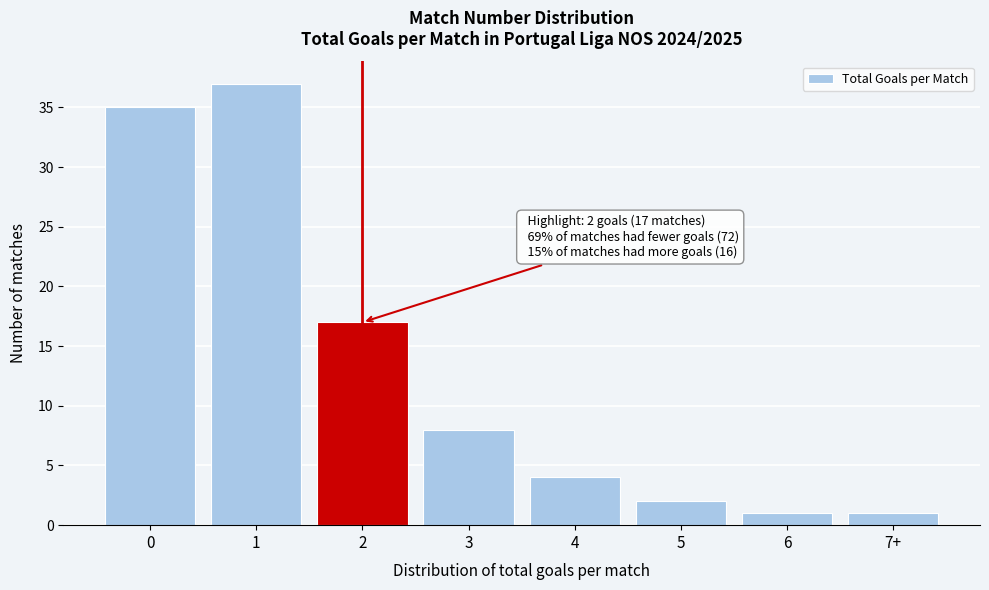

Reading right to left, extract all data points from this chart.

7+=1	6=1	5=2	4=4	3=8	2=17	1=37	0=35